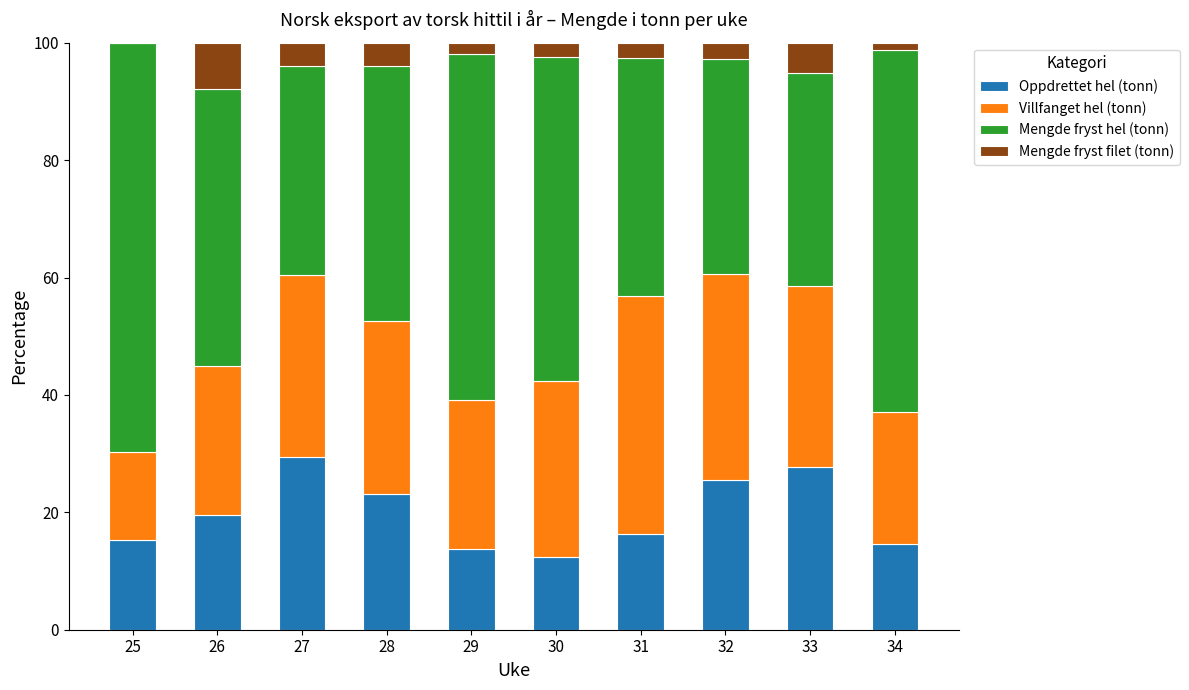

True or false: Oppdrettet hel (tonn) has a value of 3.7 at 31.

False